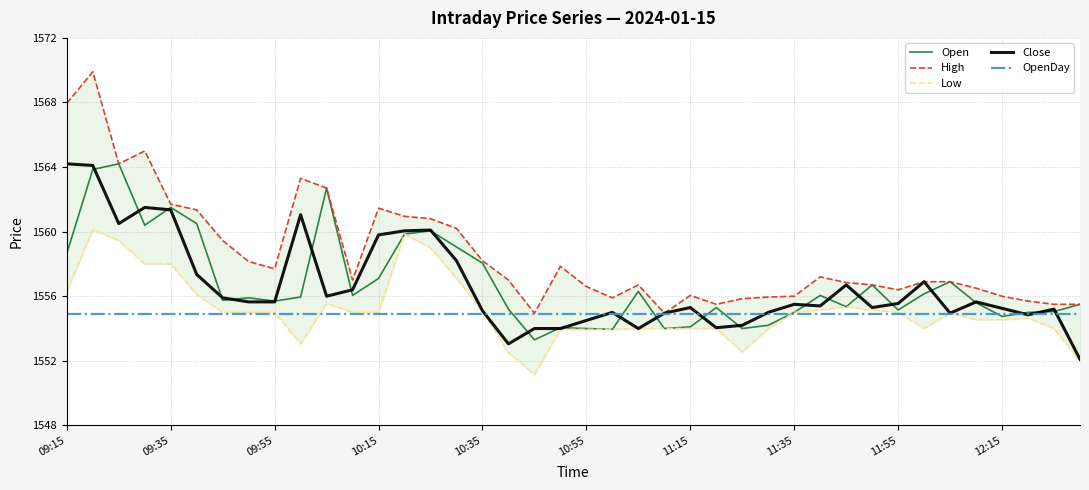

How many lines are shown in the chart?

5